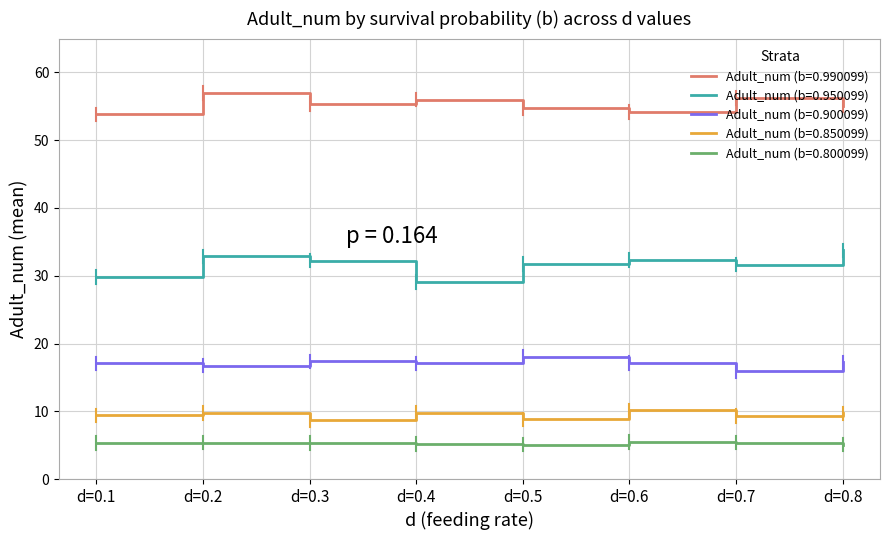

In Adult_num (b=0.990099), how many points are higher than both neighbors (excluding endpoints)?

3